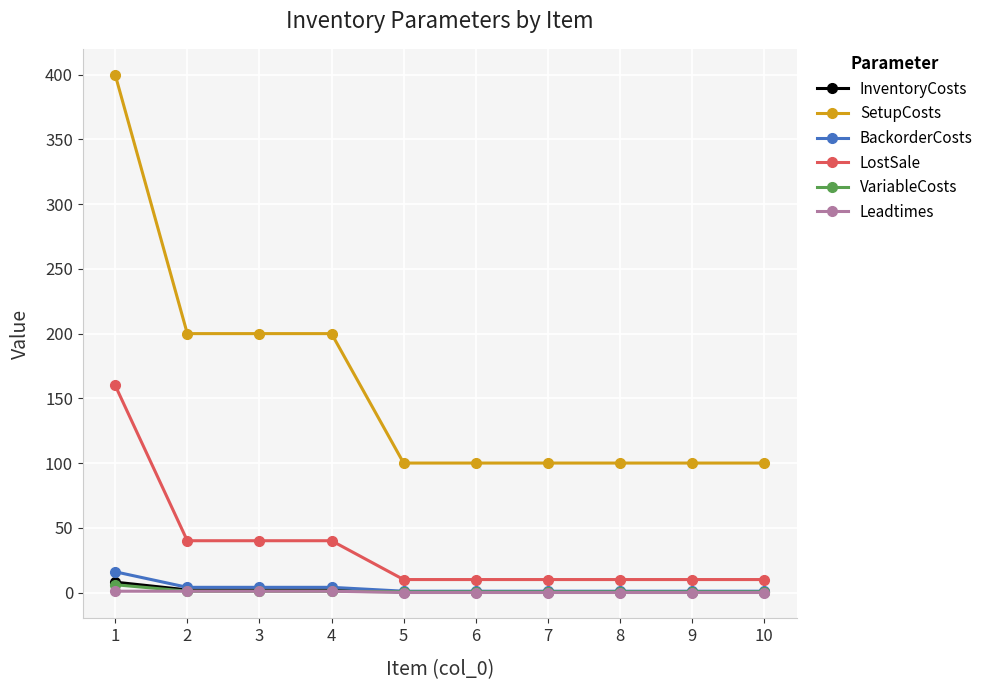

What is the lowest value of the SetupCosts series?

100.0